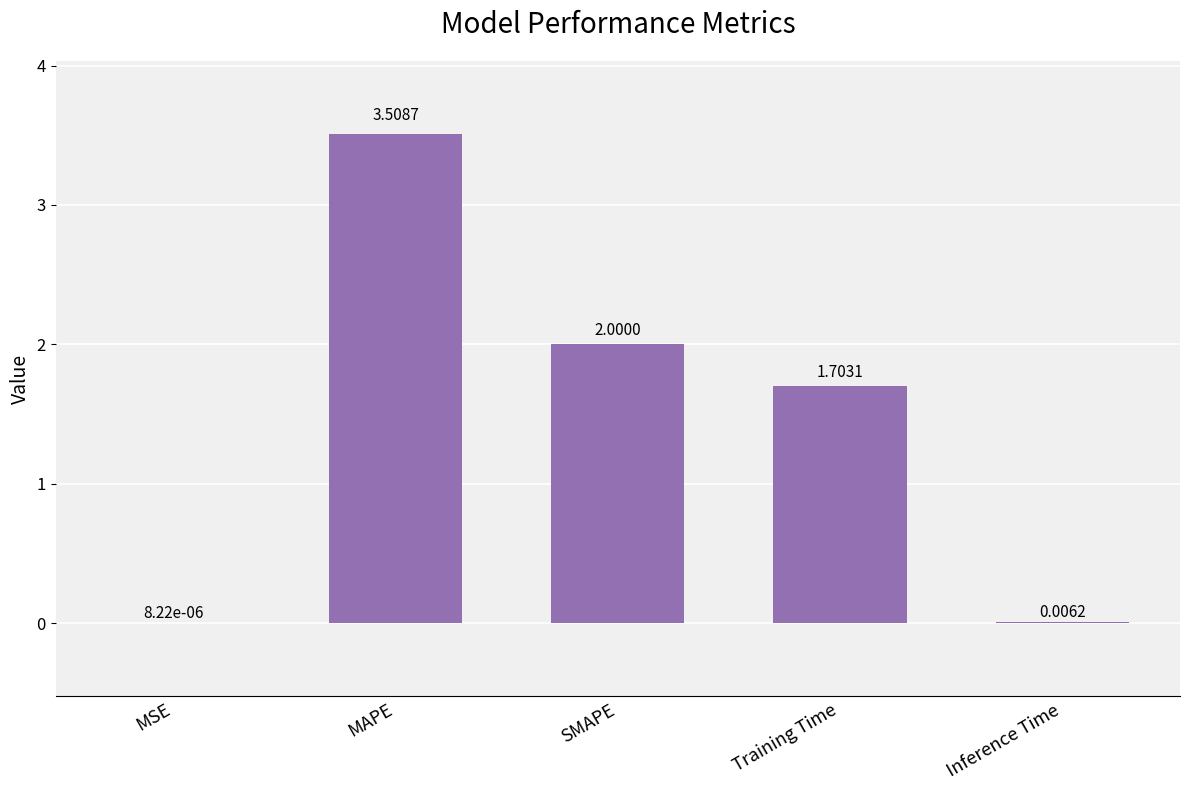

Which label corresponds to the largest value in the chart?

MAPE